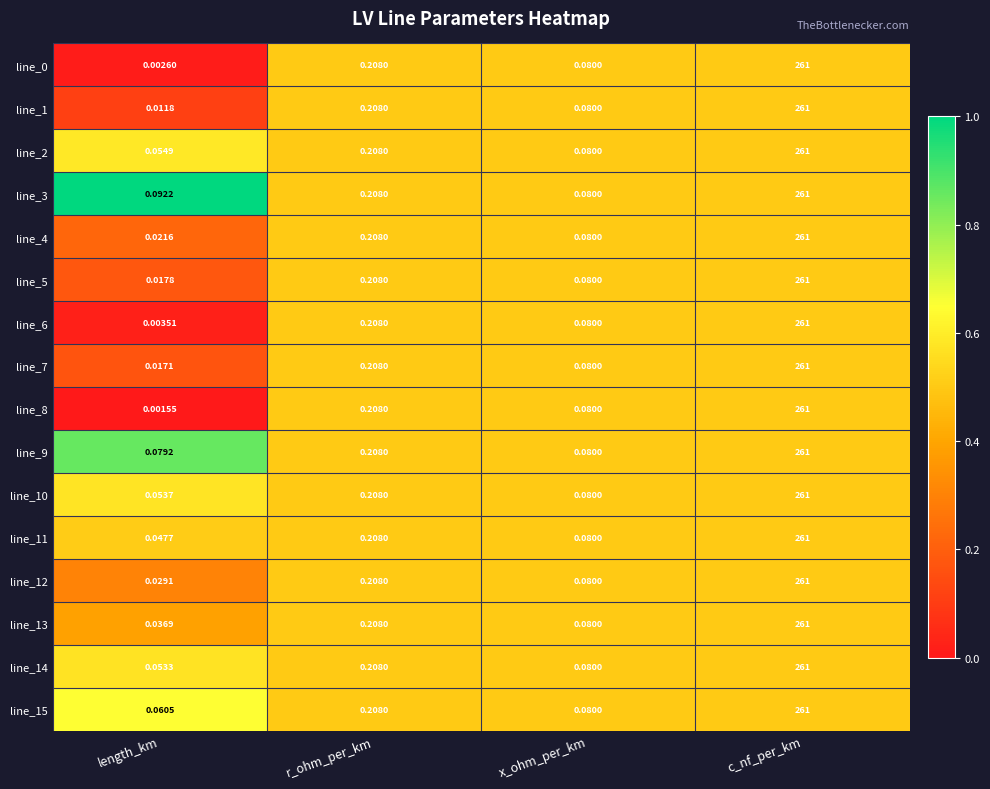

At which category is the sum across all series the highest?

c_nf_per_km